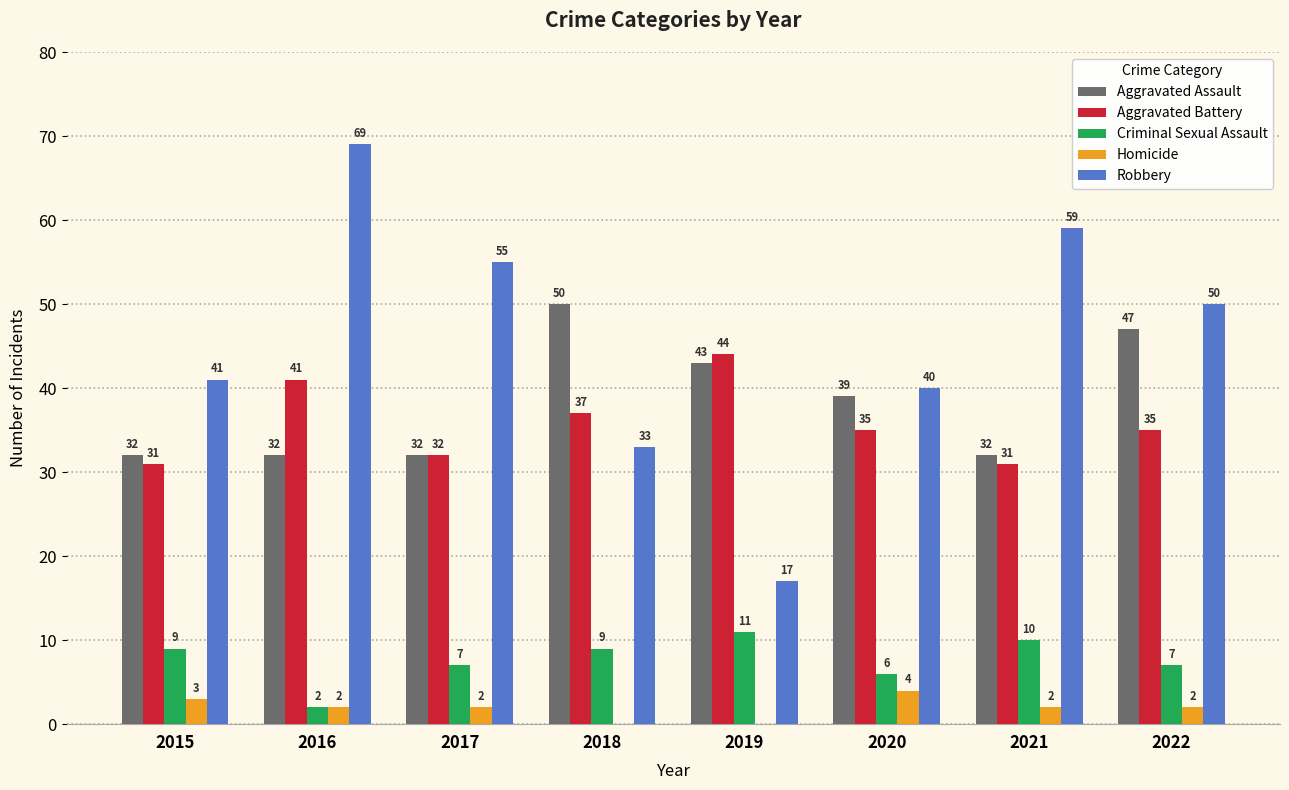

Reading right to left, list all the values displayed in this chart.

Aggravated Assault: 2022=47	2021=32	2020=39	2019=43	2018=50	2017=32	2016=32	2015=32
Aggravated Battery: 2022=35	2021=31	2020=35	2019=44	2018=37	2017=32	2016=41	2015=31
Criminal Sexual Assault: 2022=7	2021=10	2020=6	2019=11	2018=9	2017=7	2016=2	2015=9
Homicide: 2022=2	2021=2	2020=4	2019=0	2018=0	2017=2	2016=2	2015=3
Robbery: 2022=50	2021=59	2020=40	2019=17	2018=33	2017=55	2016=69	2015=41